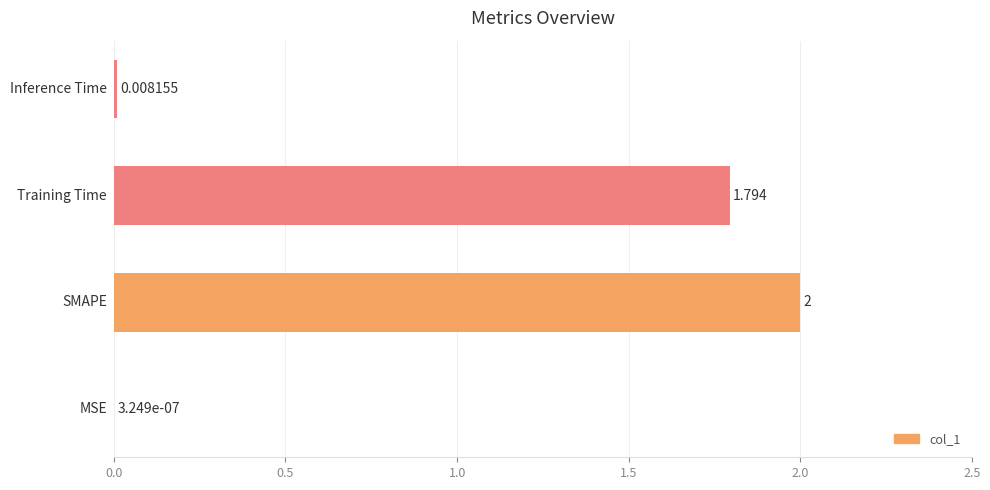

Are the bars horizontal?

Yes